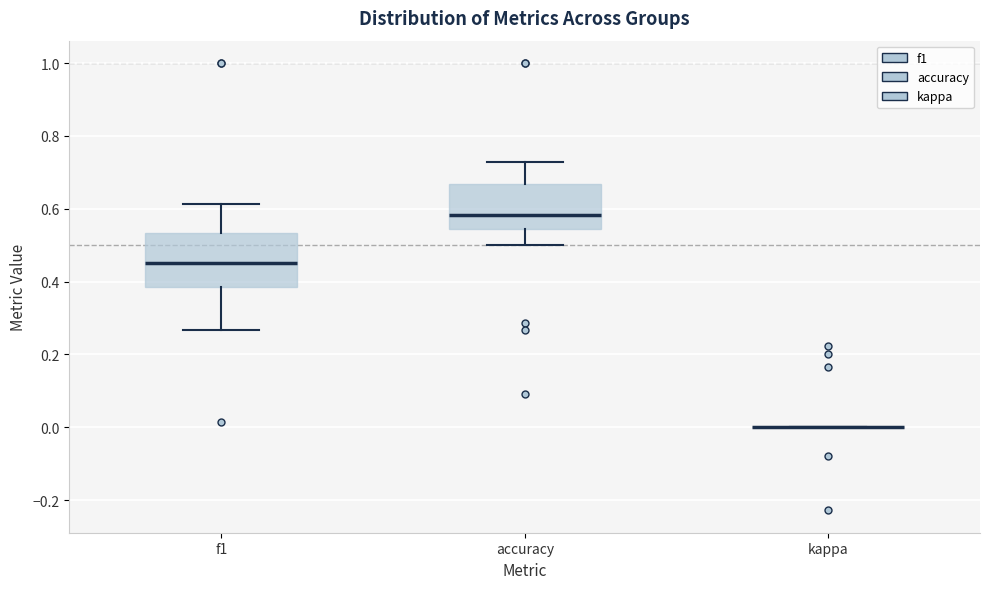

Where does the median line of the box for f1 sit on the y-axis? The values are not printed on the chart, so give them approximately, as read against the axis.

0.46